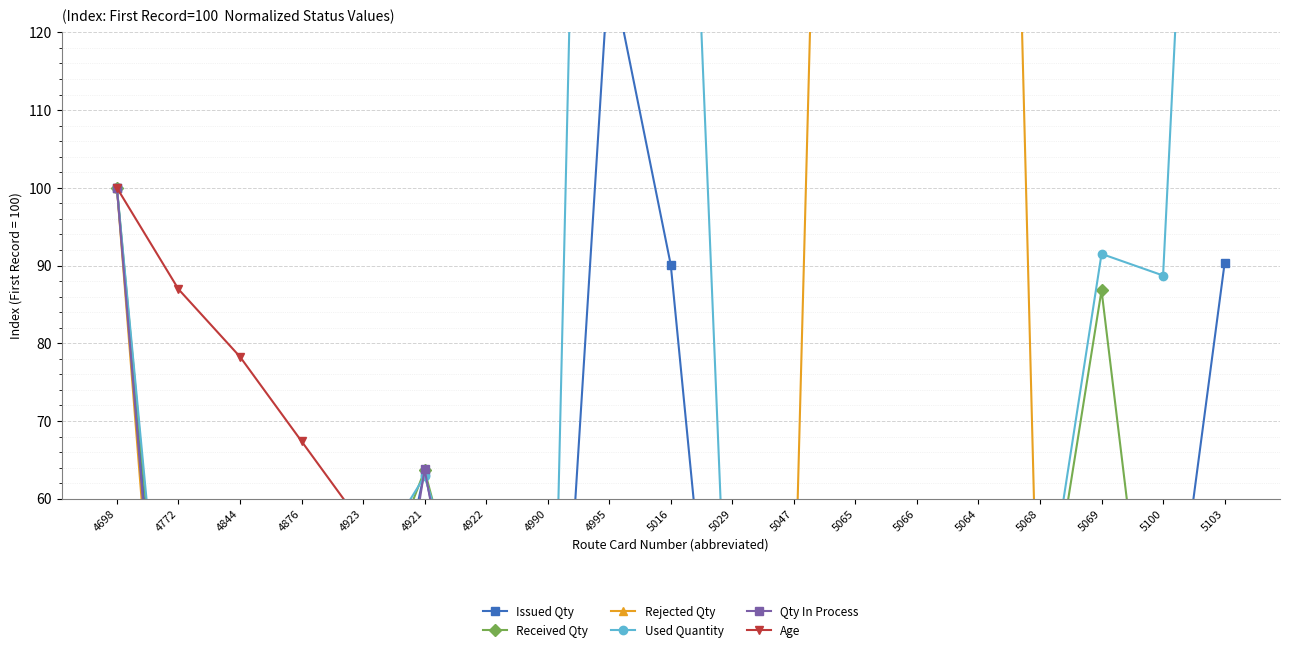

Rank the series by their maximum value, from highest to lowest.

Used Quantity, Rejected Qty, Issued Qty, Received Qty, Qty In Process, Age